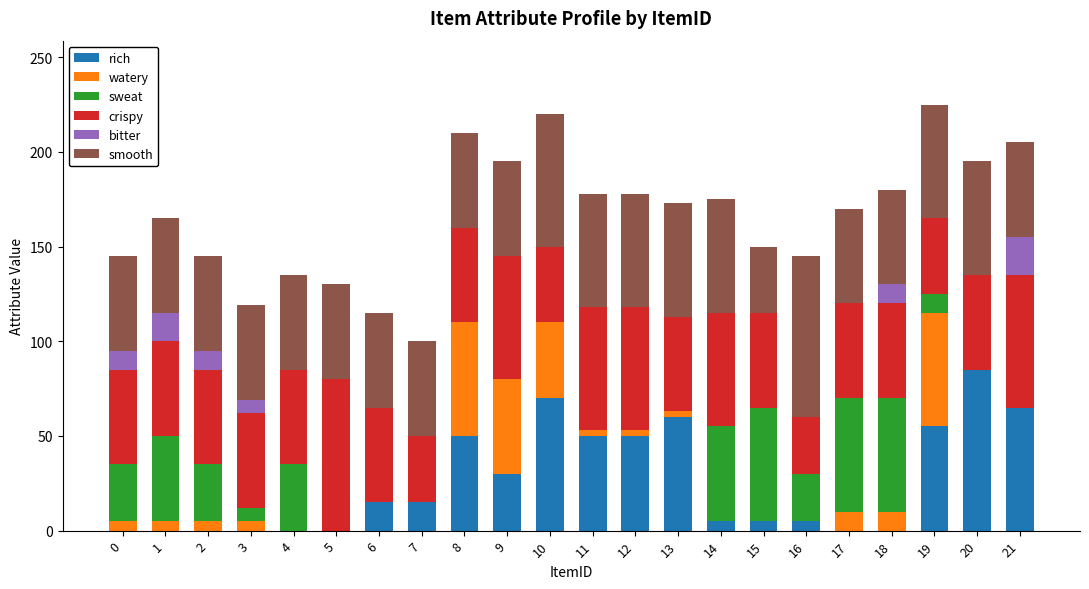

At which label does rich reach its peak?

20